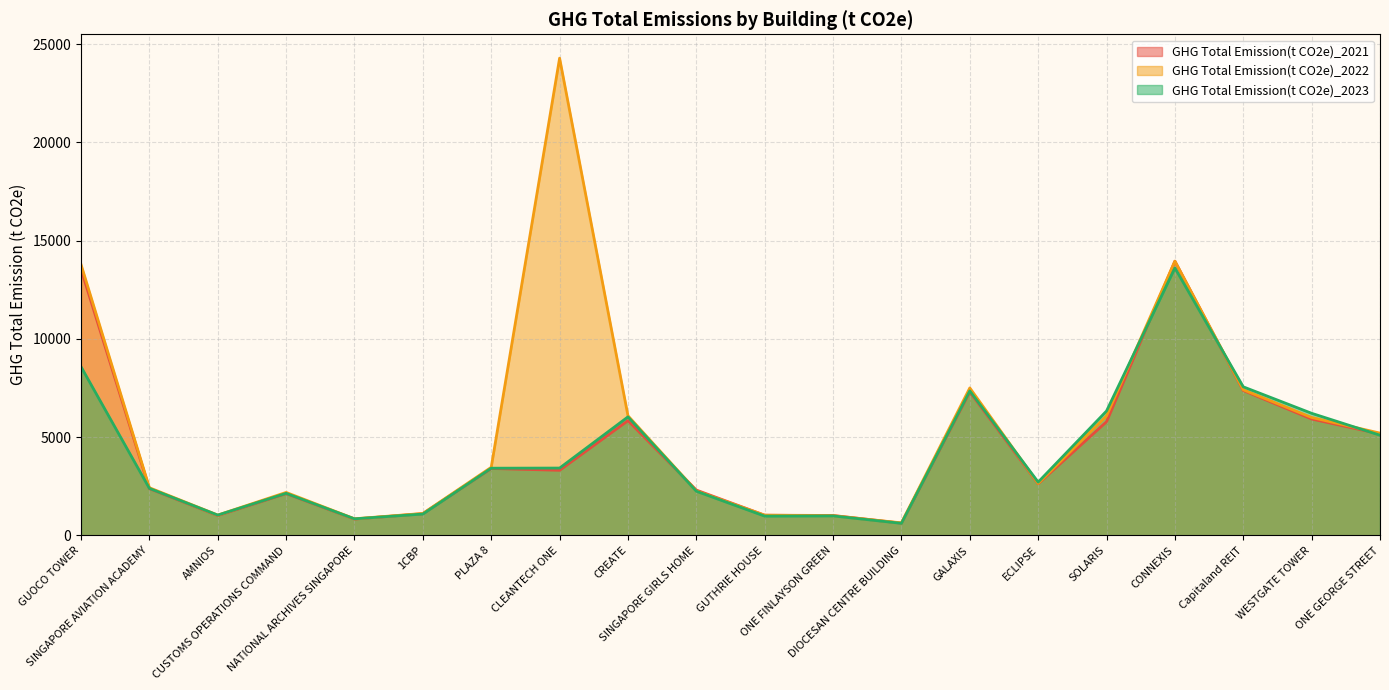

True or false: GHG Total Emission(t CO2e)_2021 and GHG Total Emission(t CO2e)_2023 cross at least once.

True